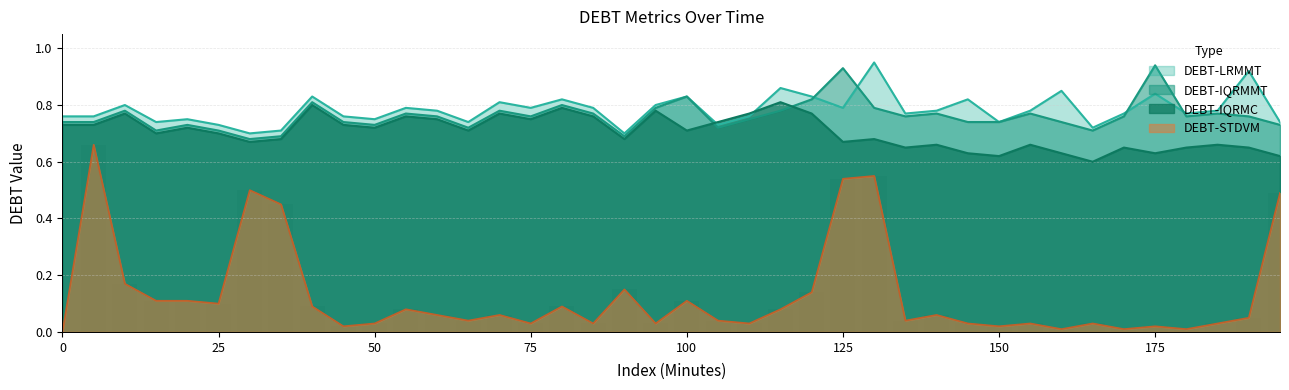

What is the difference between the second highest and minimum values in the DEBT-STDVM series?

0.6